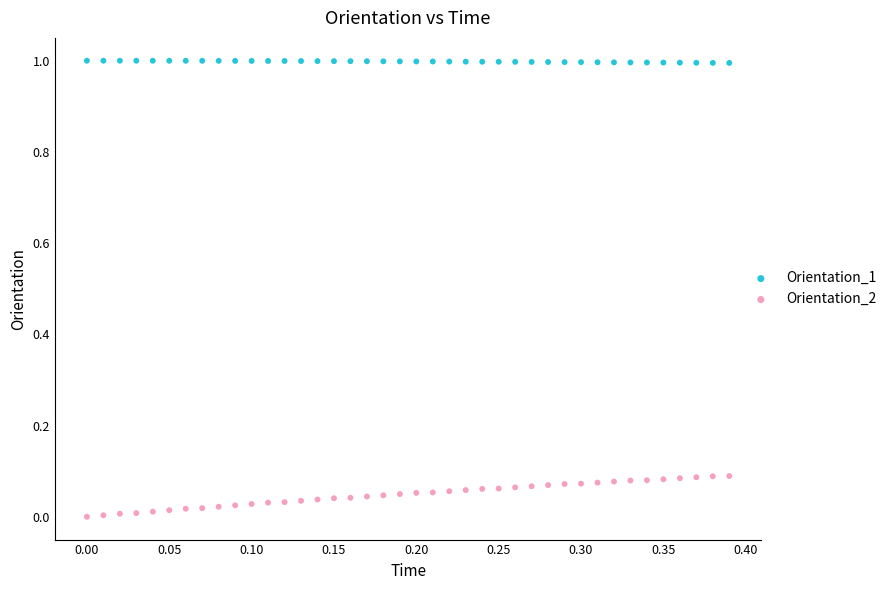

What are all the series names shown in the legend?

Orientation_1, Orientation_2